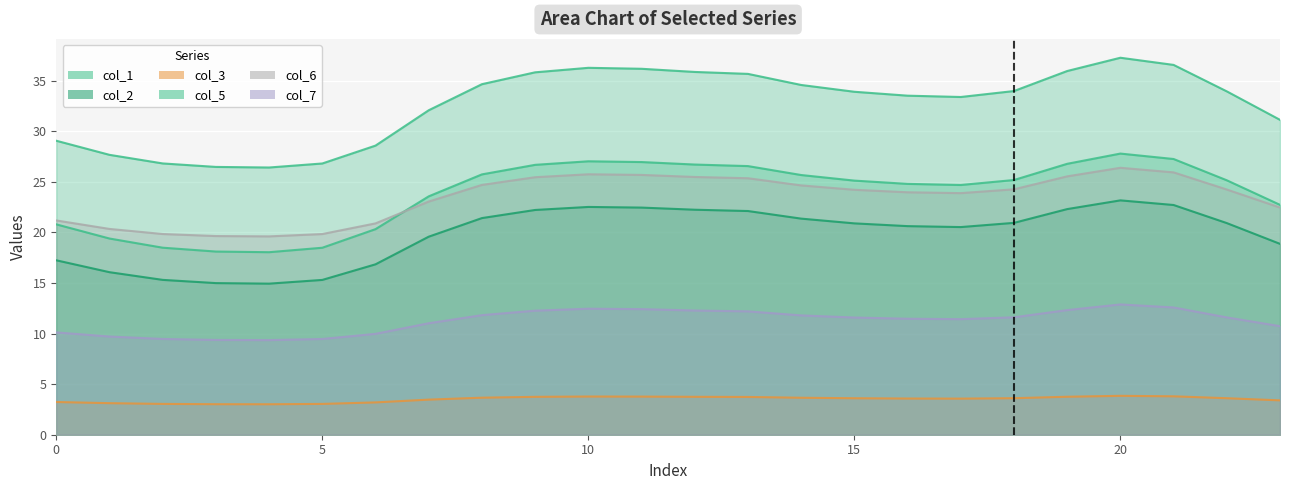

Reading left to right, list all the values displayed in this chart.

col_1: 20.8	19.4	18.5	18.1	18.1	18.5	20.3	23.6	25.7	26.7	27.0	27.0	26.7	26.6	25.7	25.1	24.8	24.7	25.2	26.8	27.8	27.3	25.2	22.7
col_2: 17.2	16.1	15.3	15.0	14.9	15.3	16.9	19.6	21.4	22.2	22.5	22.5	22.3	22.1	21.4	20.9	20.6	20.5	21.0	22.3	23.2	22.7	20.9	18.9
col_3: 3.2	3.1	3.0	3.0	3.0	3.0	3.2	3.5	3.7	3.7	3.8	3.8	3.7	3.7	3.7	3.6	3.6	3.6	3.6	3.8	3.8	3.8	3.6	3.4
col_5: 29.1	27.7	26.8	26.5	26.4	26.8	28.6	32.1	34.7	35.8	36.3	36.2	35.9	35.7	34.6	33.9	33.5	33.4	34.0	36.0	37.3	36.6	34.0	31.1
col_6: 21.2	20.4	19.8	19.6	19.6	19.8	20.9	23.1	24.7	25.5	25.8	25.7	25.5	25.4	24.7	24.2	24.0	23.9	24.3	25.5	26.4	25.9	24.2	22.5
col_7: 10.1	9.7	9.5	9.4	9.4	9.5	10.0	11.0	11.8	12.3	12.5	12.4	12.3	12.2	11.8	11.6	11.5	11.4	11.6	12.3	12.9	12.6	11.6	10.7